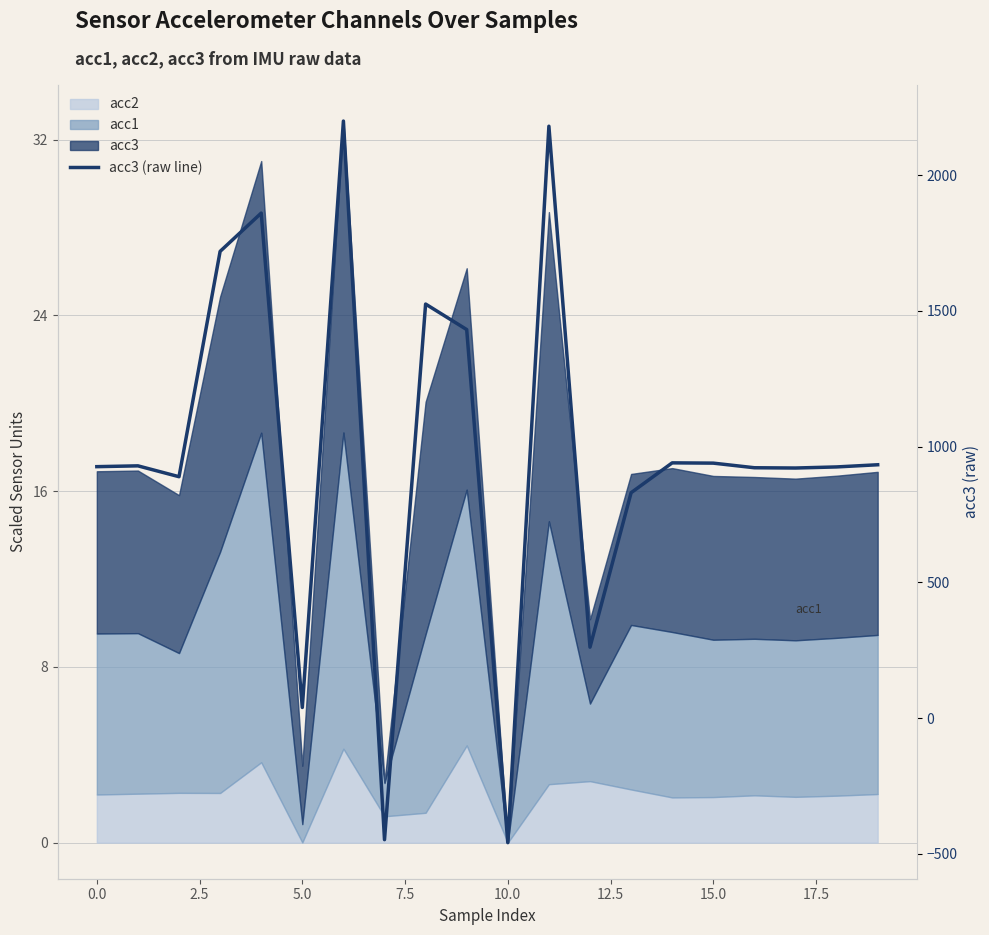

At which category does the chart reach its minimum across all series?

10